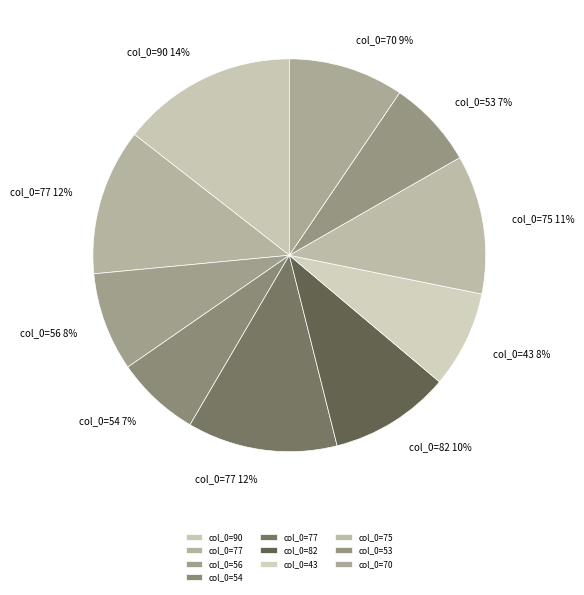

How many segments does this pie chart have?

10